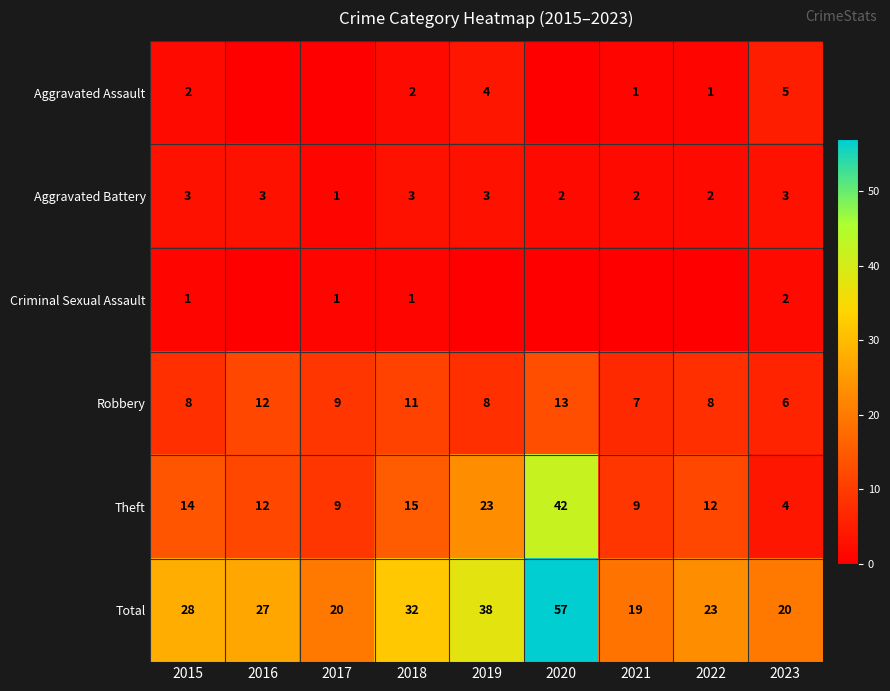

Which has a higher value, 2018 or 2016?

2018